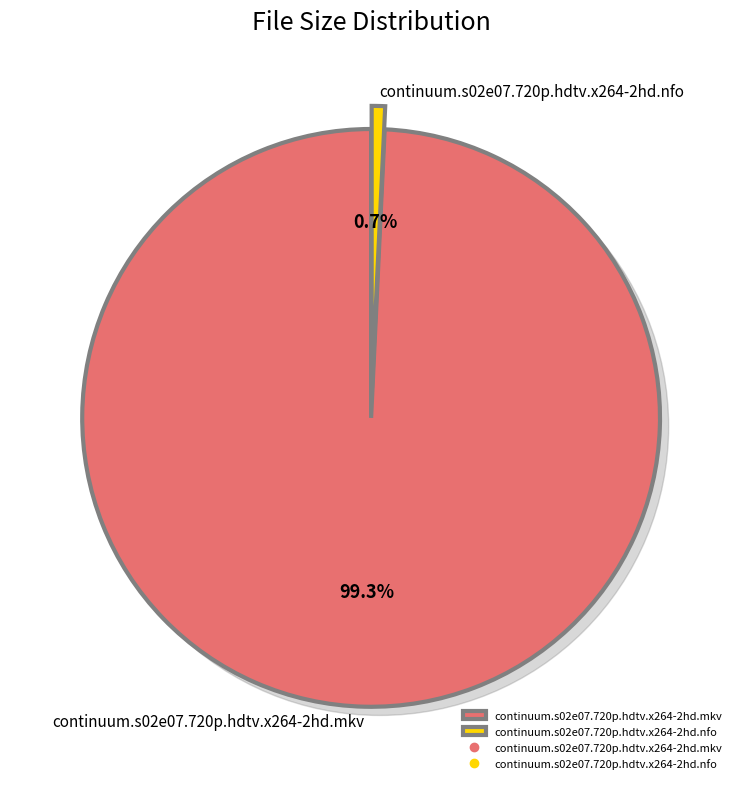

Rank the categories by value from lowest to highest.

continuum.s02e07.720p.hdtv.x264-2hd.nfo, continuum.s02e07.720p.hdtv.x264-2hd.mkv